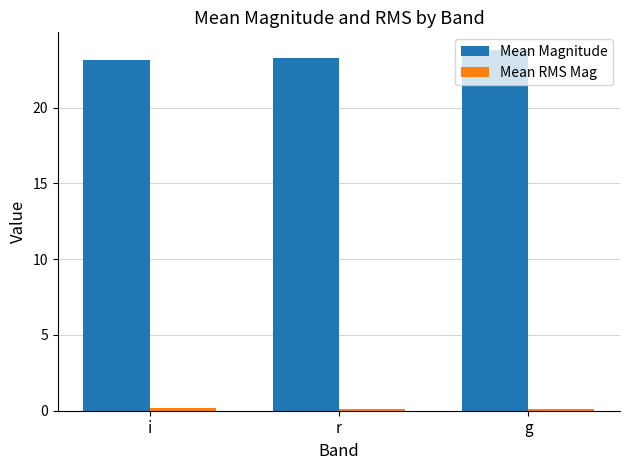

Which series has the largest range (max minus min)?

Mean Magnitude